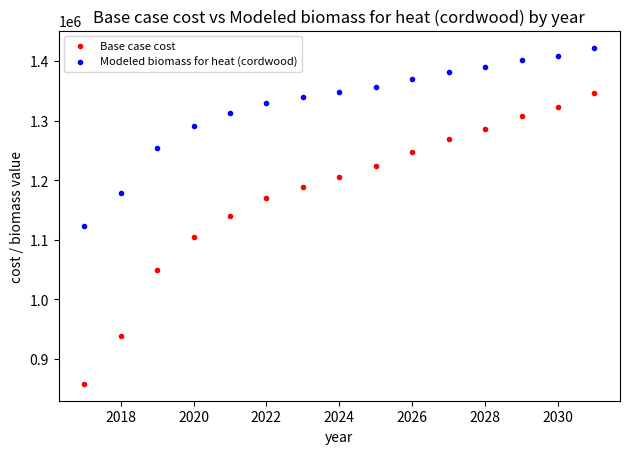

Which series reaches the minimum Y coordinate?

Base case cost